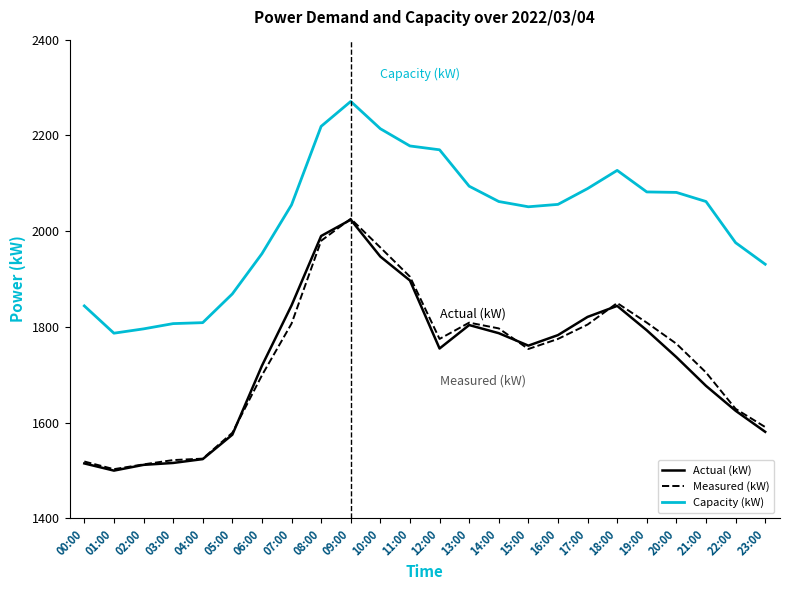

At how many categories does at least one series exceed 1500?

24